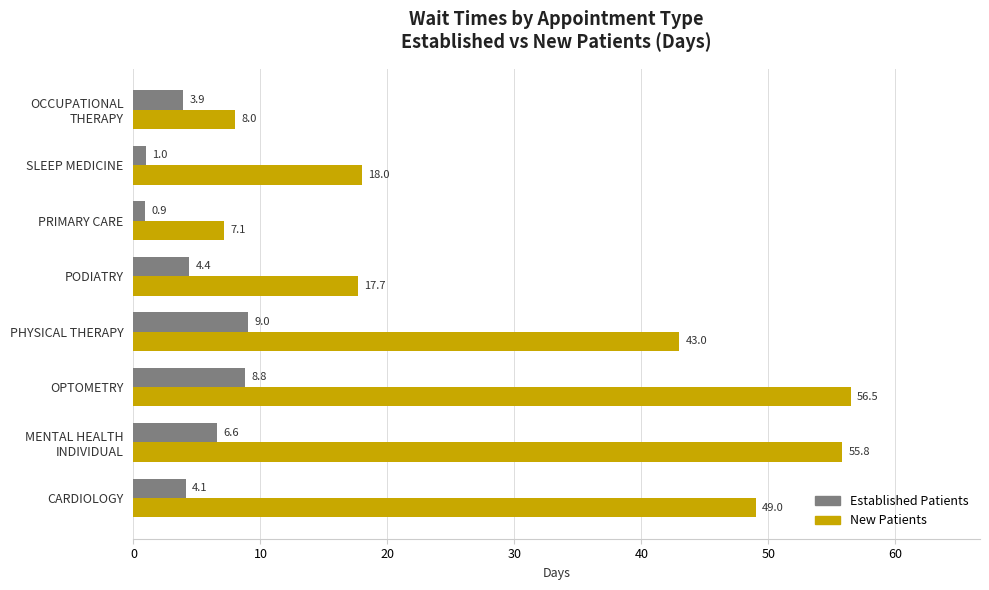

At which category does the chart reach its peak across all series?

OPTOMETRY